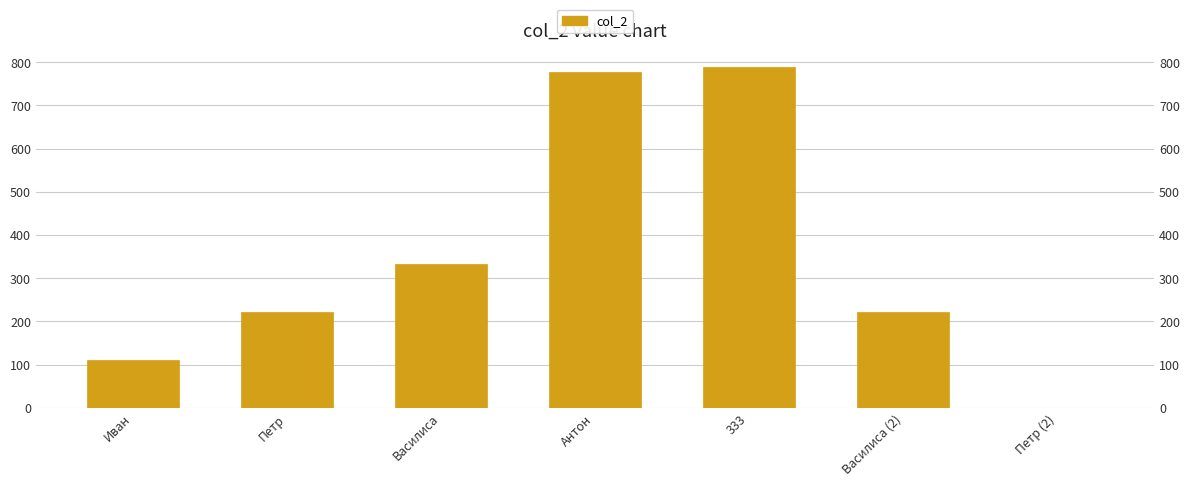

Are the bars horizontal?

No